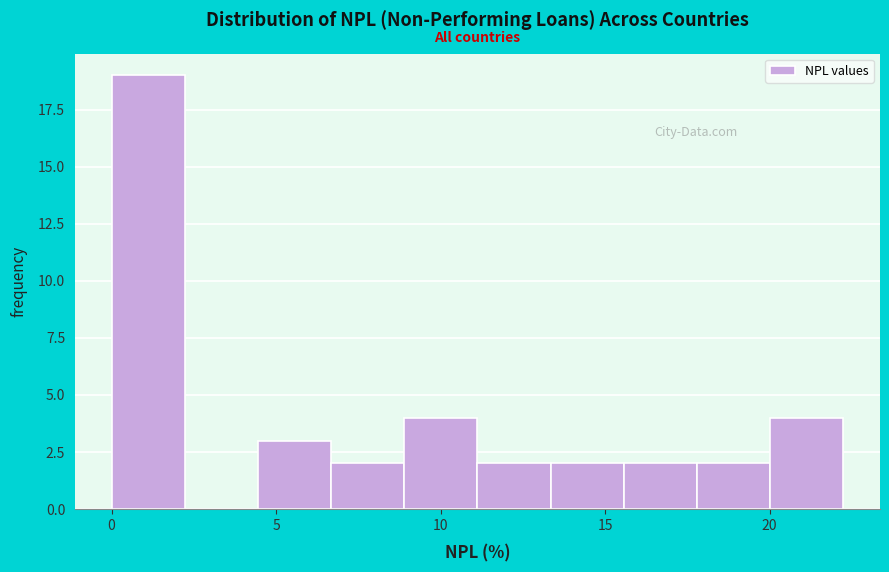

Which range on the x-axis has the tallest bar?

0.0 to 2.0